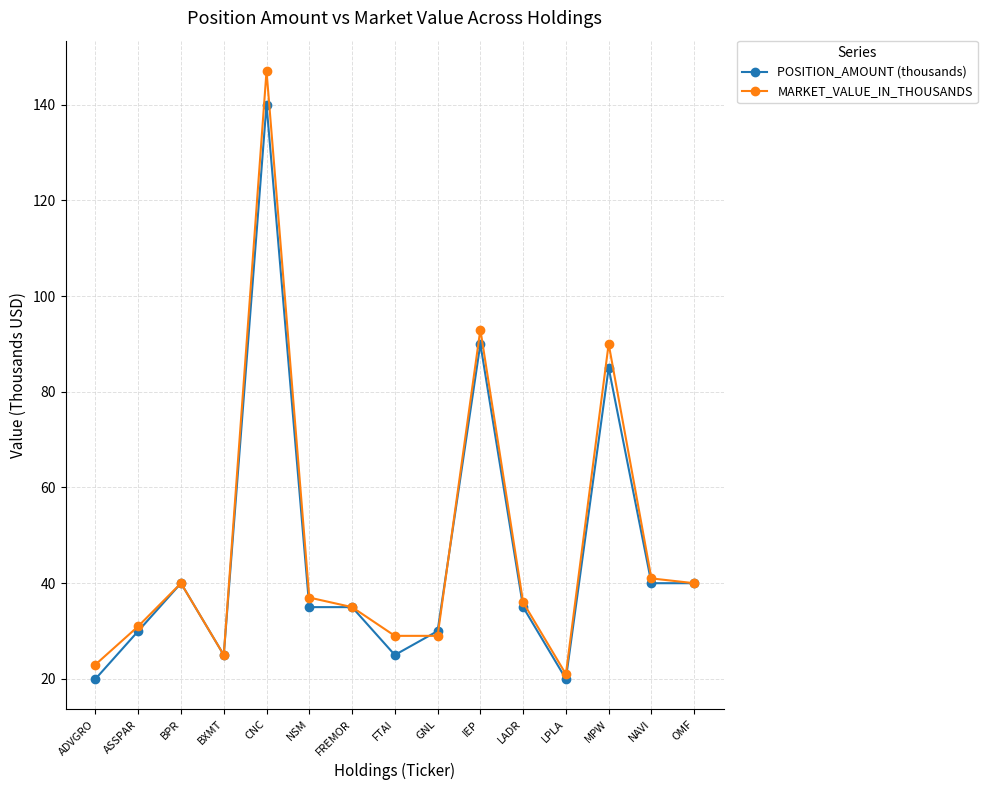

What position from the left is CNC?

5